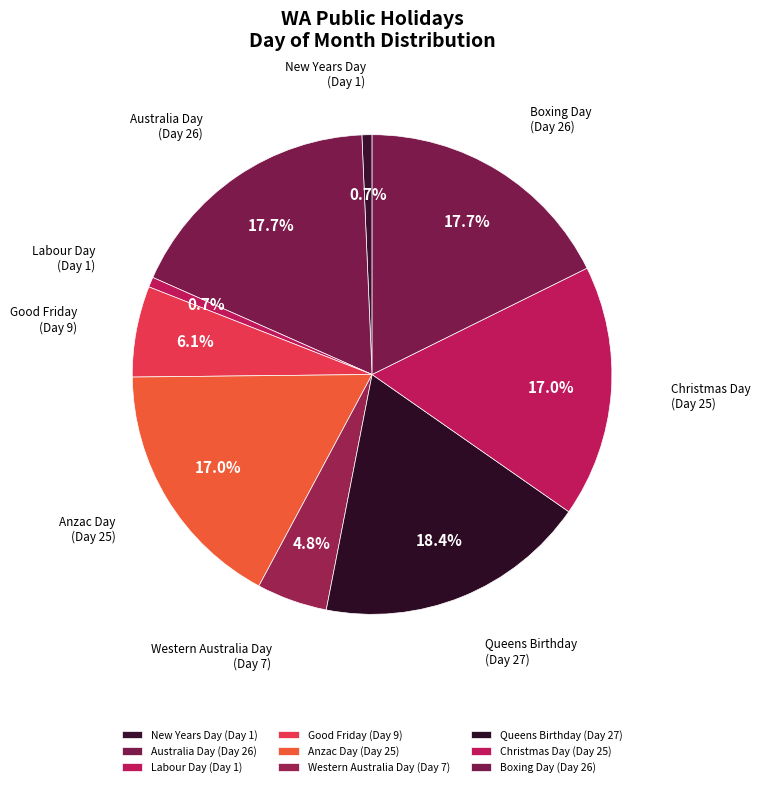

What percentage is the Christmas Day slice, to the nearest percent?

17%